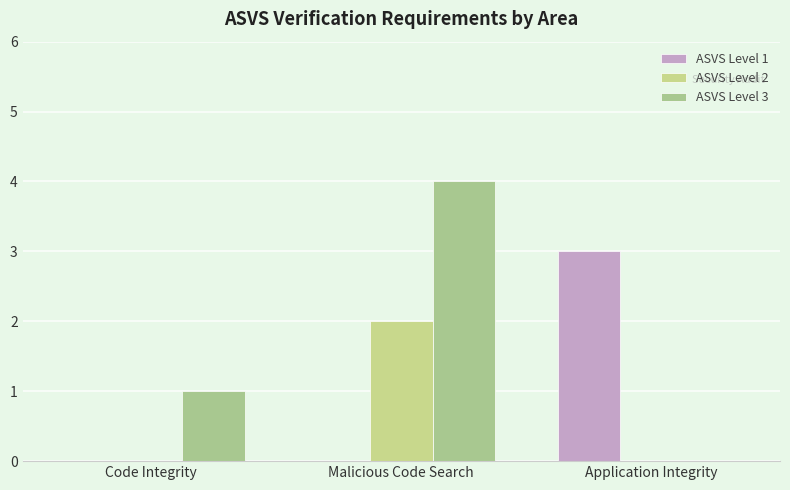

How many categories are shown in the chart?

3